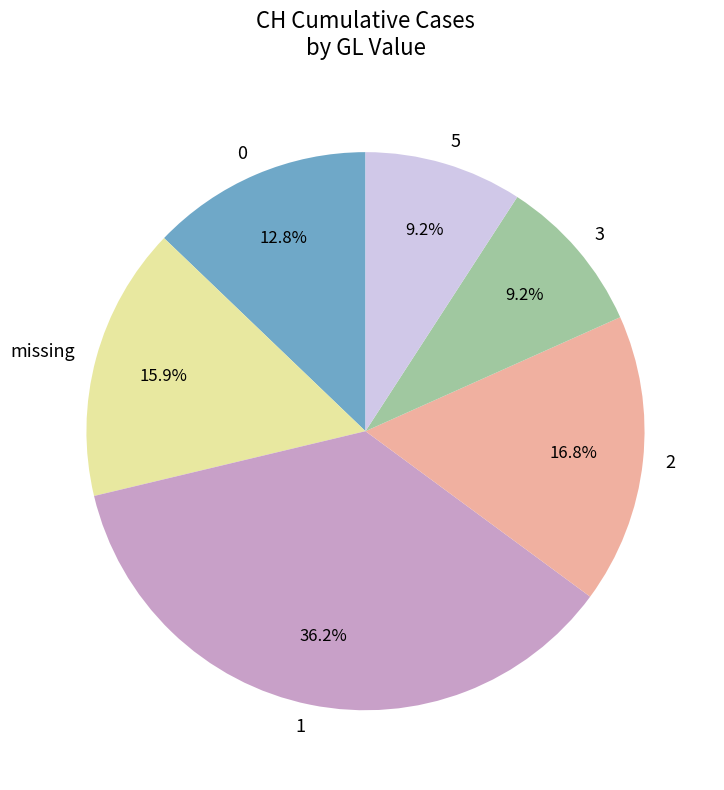

Does any single category account for the majority?

No